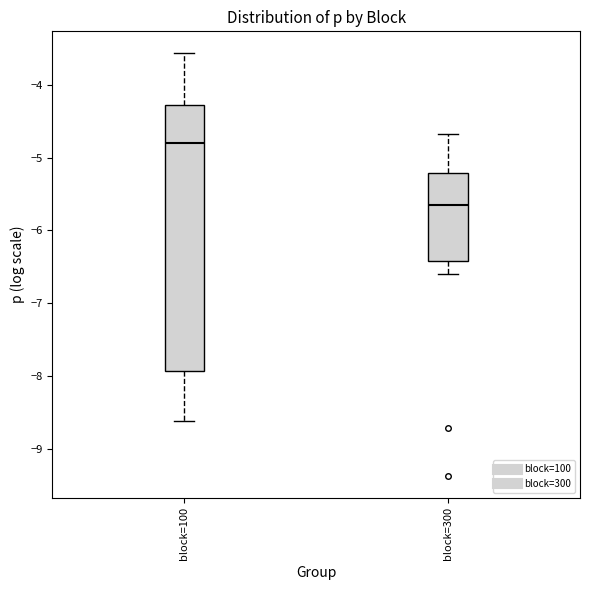

Reading left to right, read every box against the y-axis: the position of its median line, the range the box covers, and the ends of its whiskers. The values are not printed on the chart, so give them approximately, as read against the axis.

block=100: median -4.8, box -7.9 to -4.3, whiskers -8.6 to -3.6
block=300: median -5.6, box -6.4 to -5.2, whiskers -6.6 to -4.7